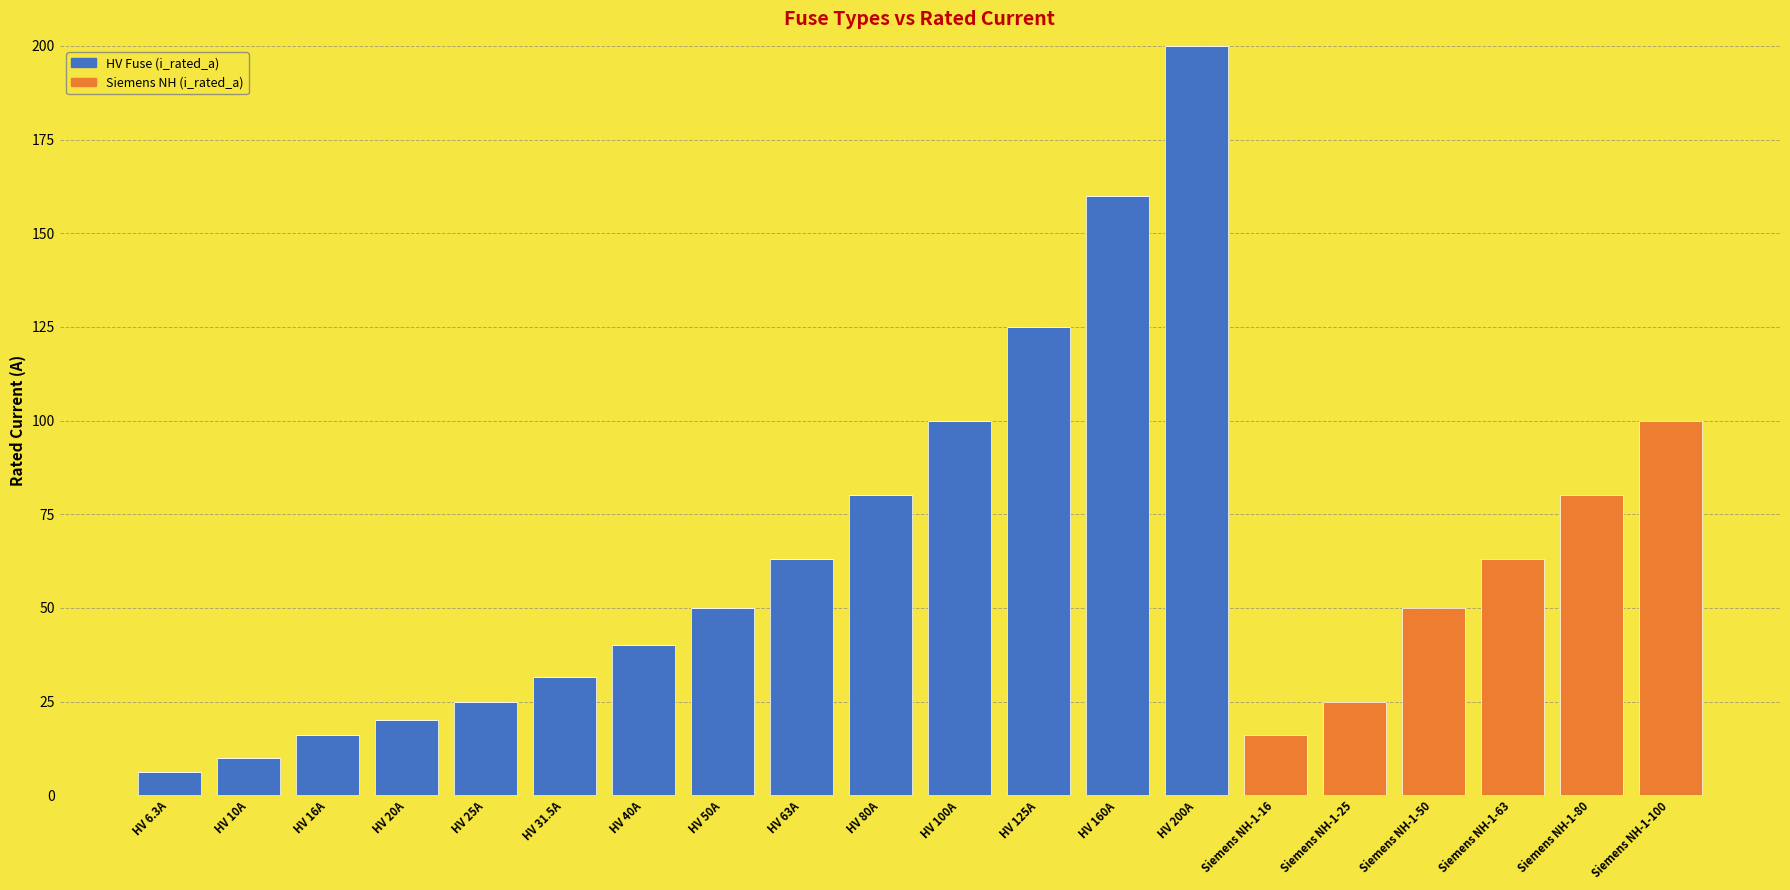

What is the total value across all series at HV 200A?

200.0